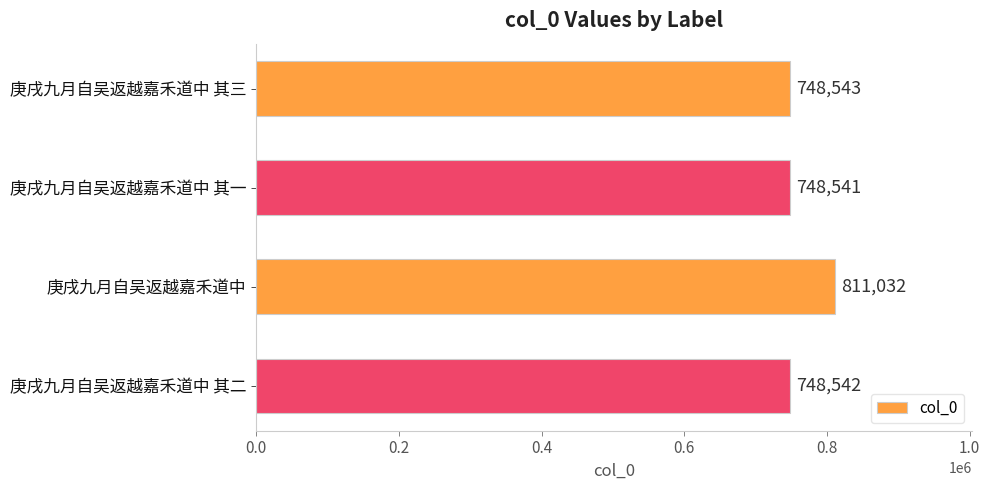

What is the label of the 4th bar from the bottom?

庚戌九月自吴返越嘉禾道中 其三